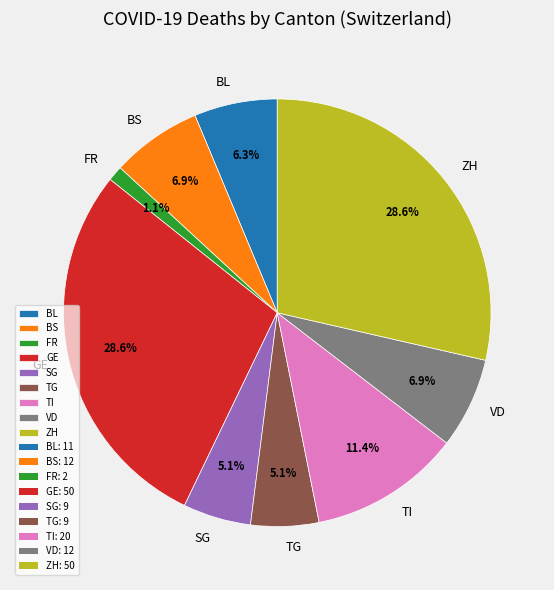

Which slice is the smallest?

FR